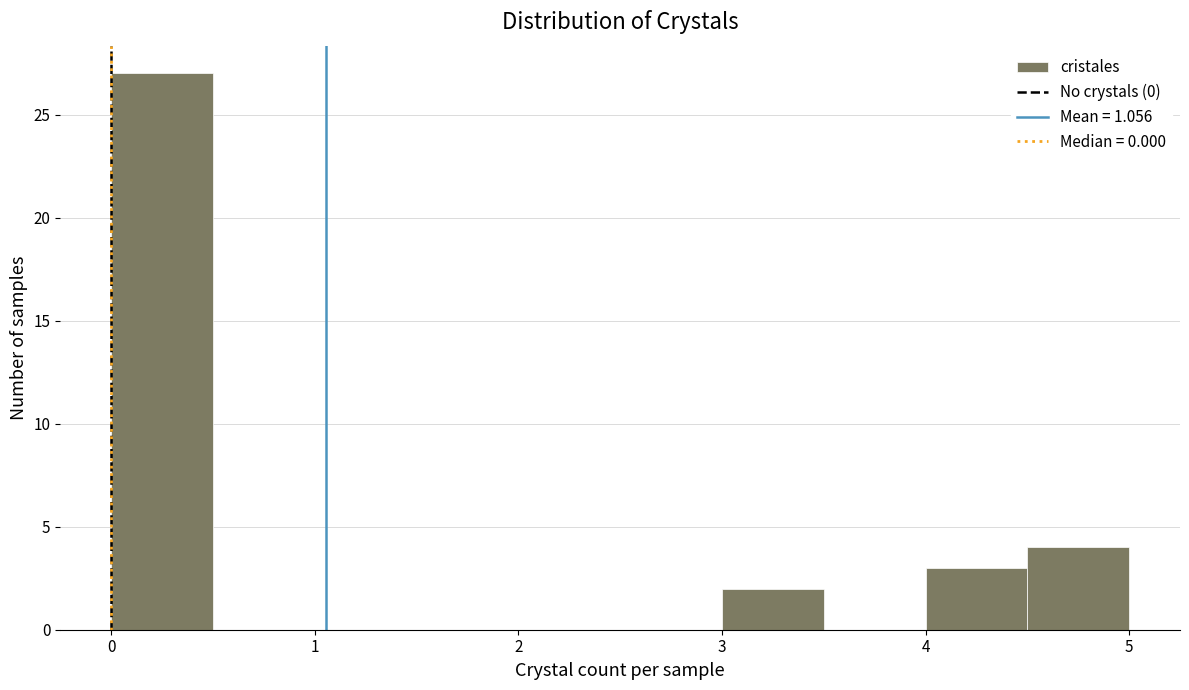

Over which range of the x-axis is the bar tallest?

0.0 to 0.5